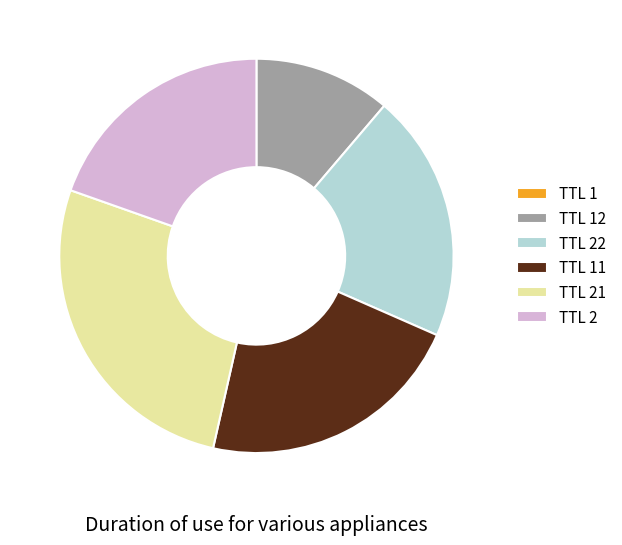

Which slice is the largest?

TTL 21